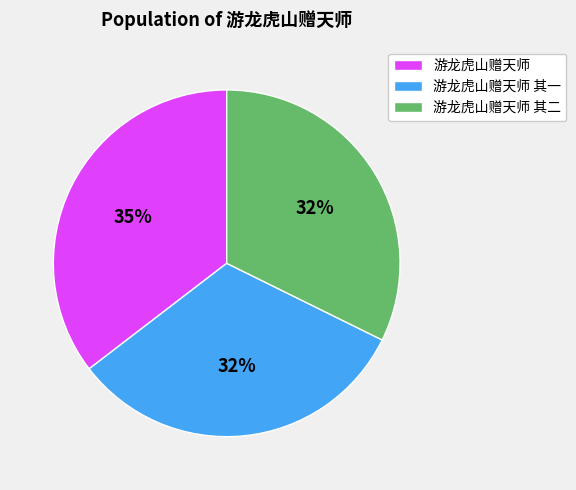

Approximately how many times larger is the value at 游龙虎山赠天师 其一 compared to 游龙虎山赠天师 其二?

1.0